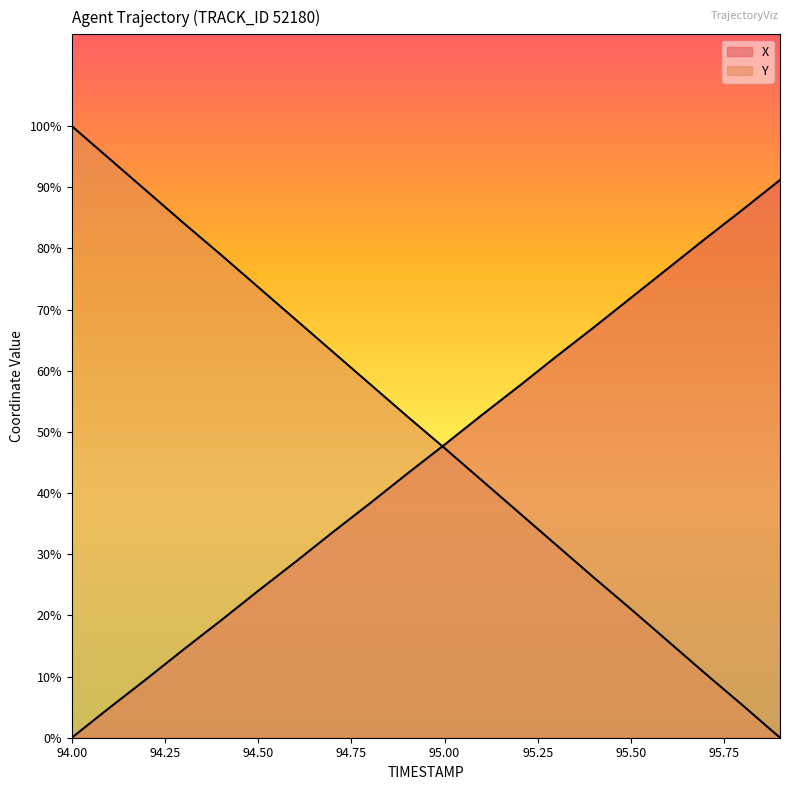

What is the difference between the second highest and second lowest values in the X series?

7.4